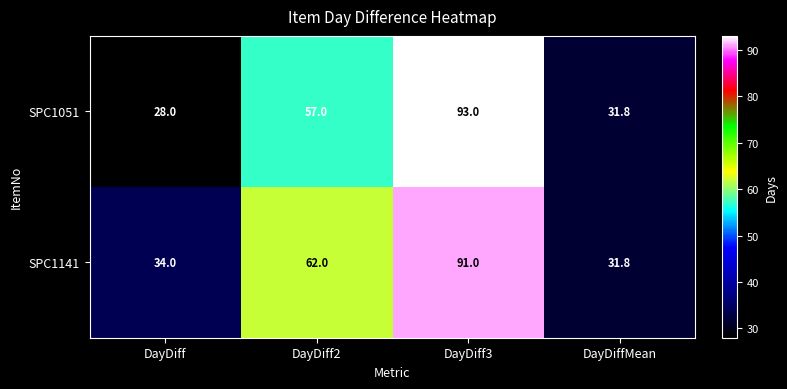

Which series changed the most between DayDiff2 and DayDiffMean?

SPC1141